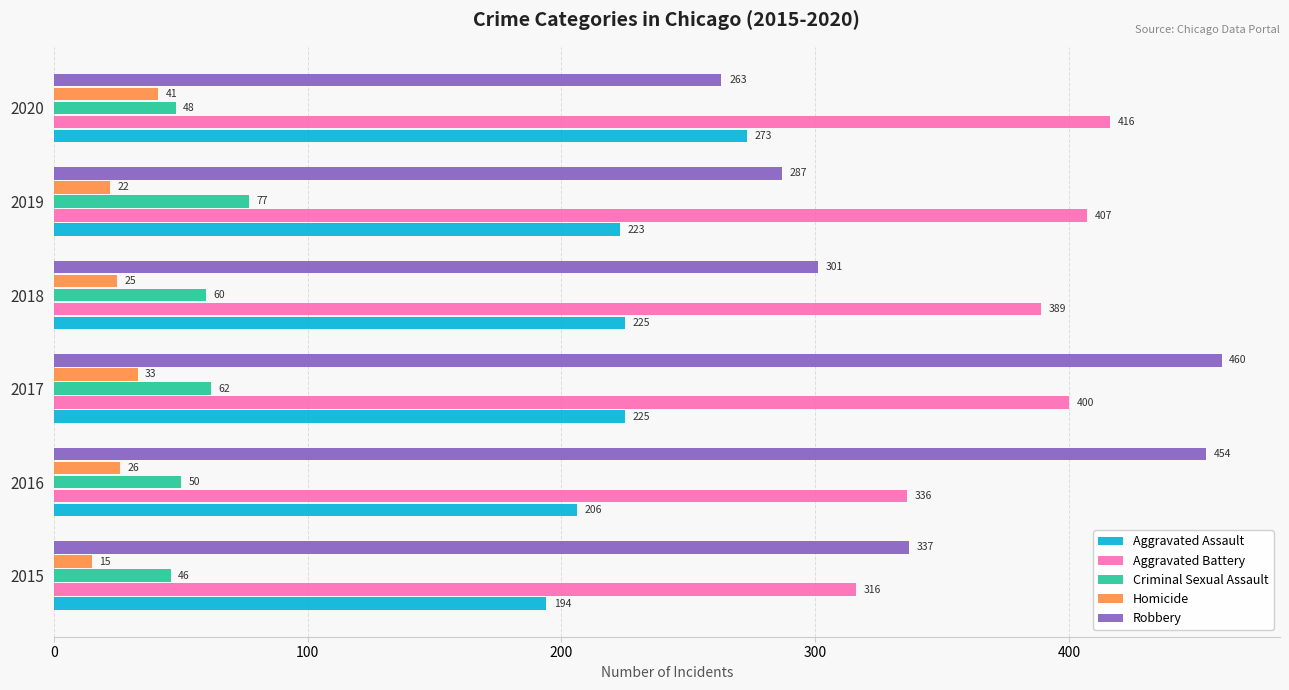

What is the approximate value of Homicide at 2017, to the nearest 10?

30